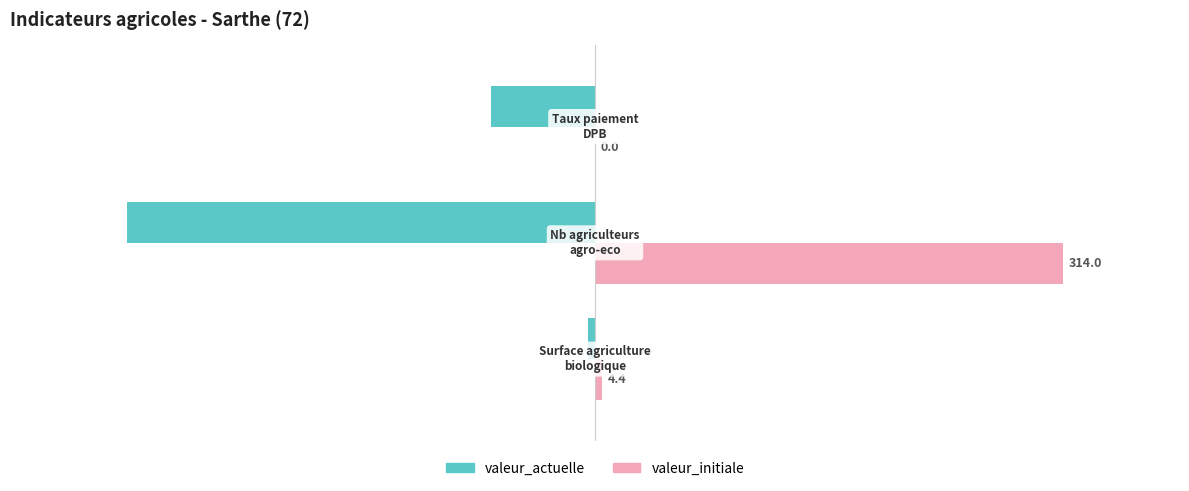

What are all the series names shown in the legend?

valeur_actuelle, valeur_initiale